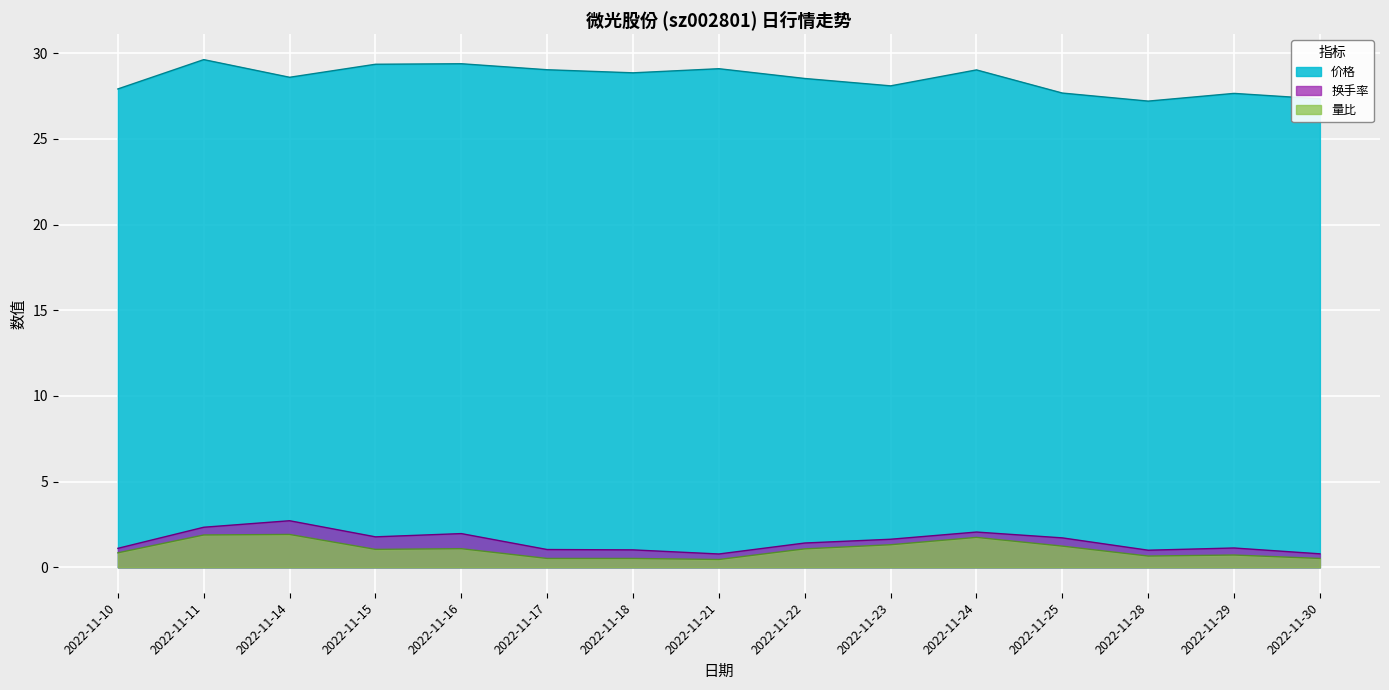

At which category is the sum across all series the highest?

2022-11-11